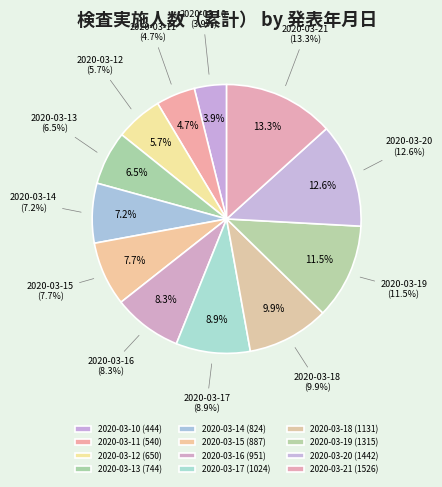

What percentage is the 2020-03-16 slice, to the nearest percent?

8%